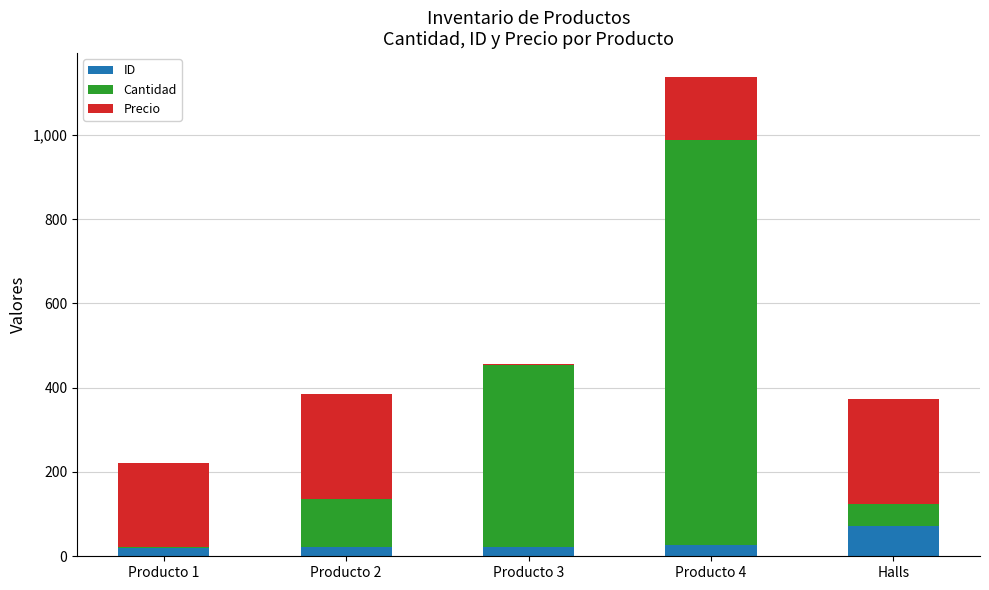

At which label does ID reach its peak?

Halls